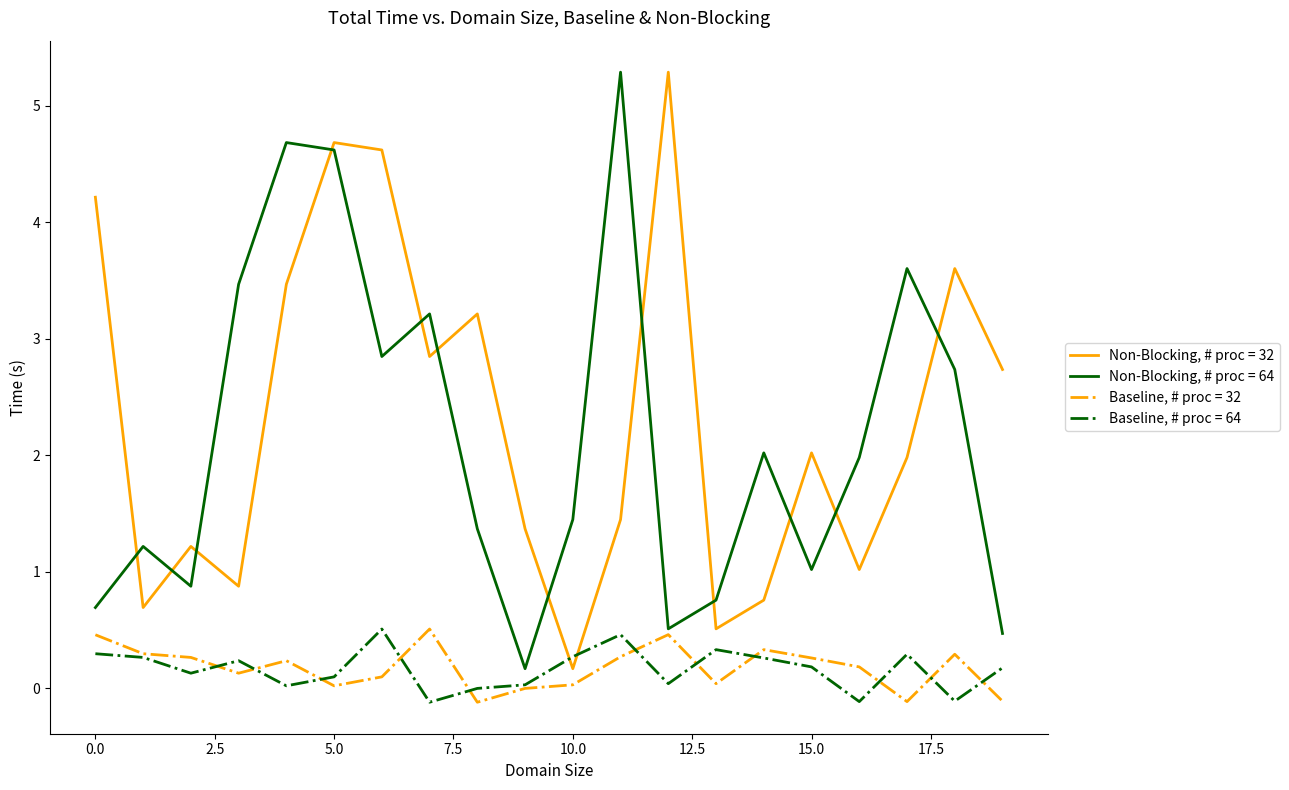

What is the maximum value for Non-Blocking, # proc = 64?

5.3